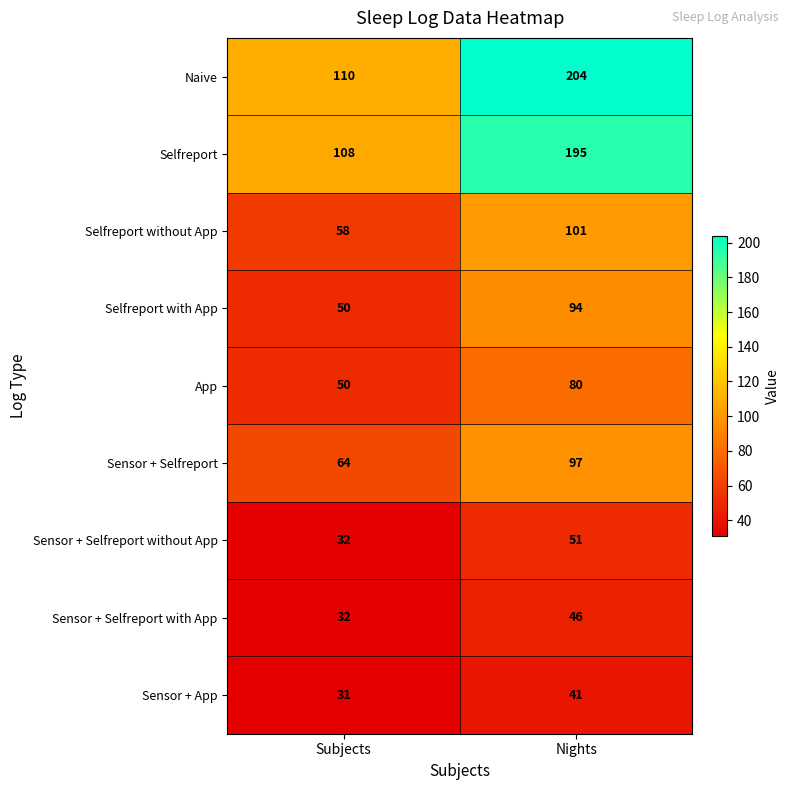

Which series changed the most between Subjects and Nights?

Naive